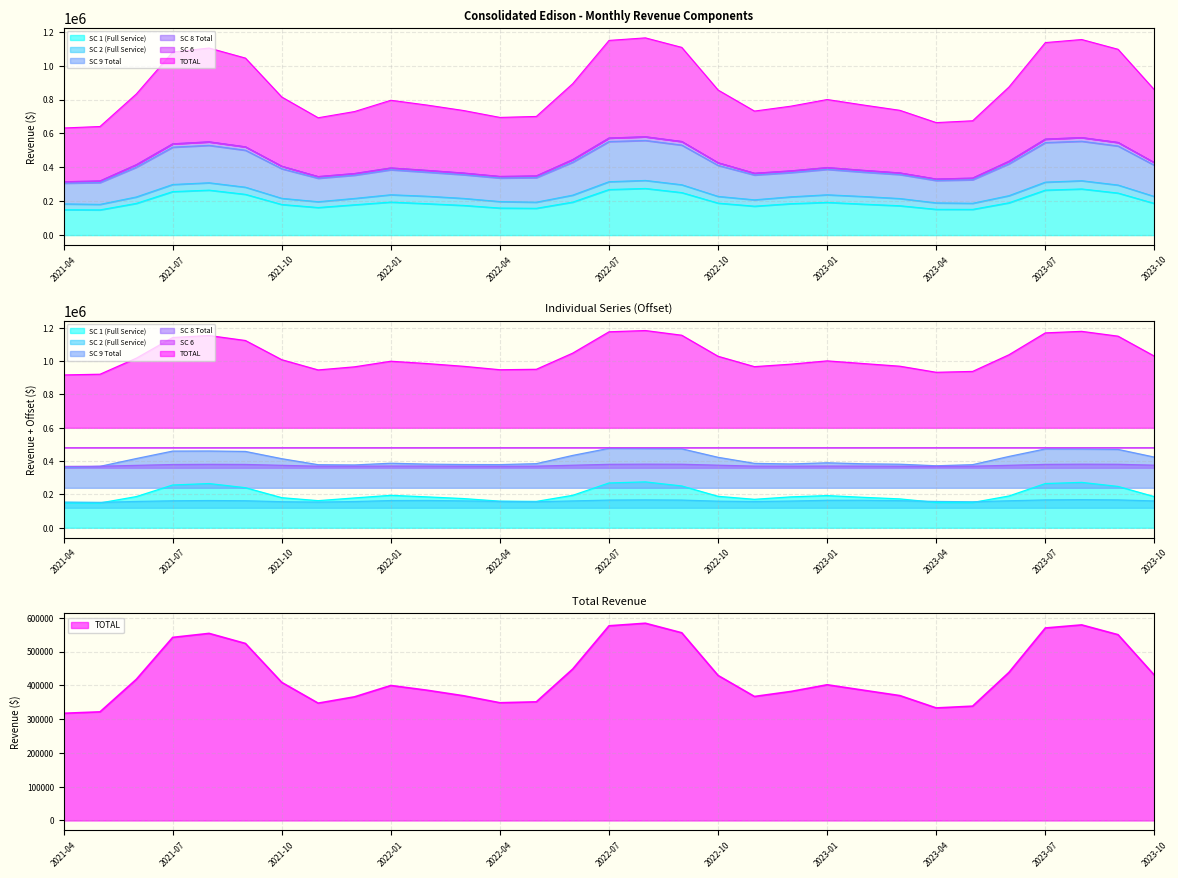

What is the difference between the highest and lowest values at 2023-07?

1002423